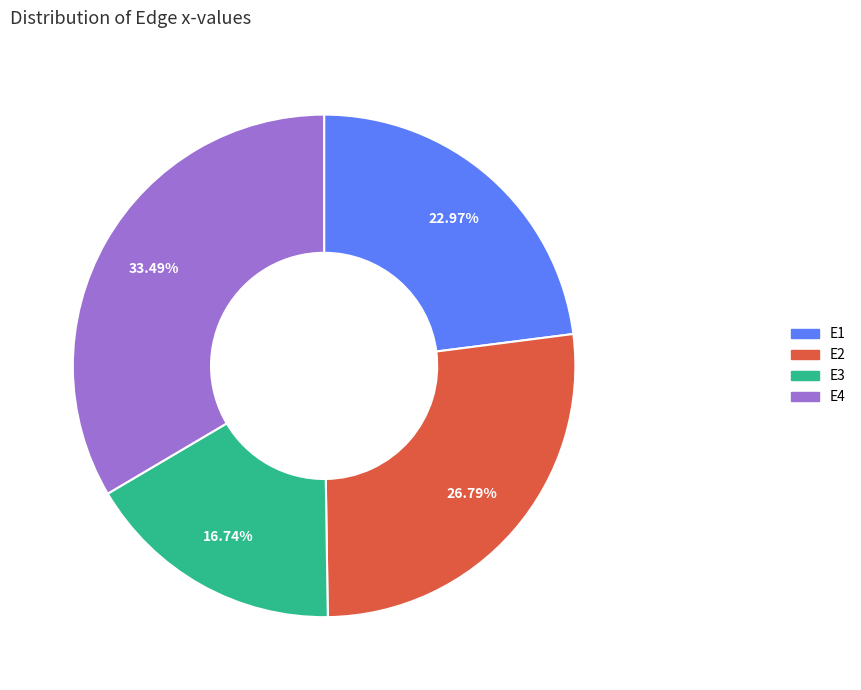

To the nearest percent, what is the difference between the largest and smallest slice percentages?

17%